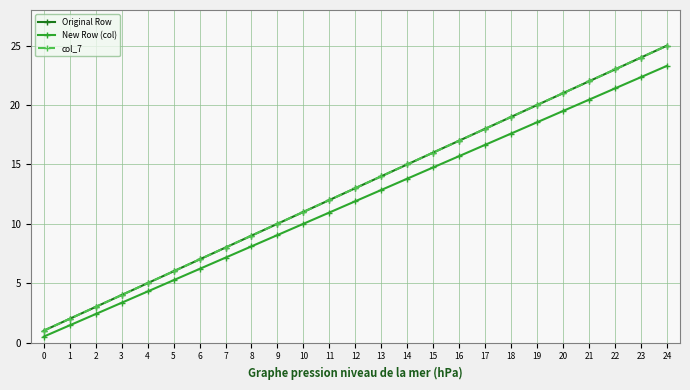

Is this an area chart (filled region under the line)?

No